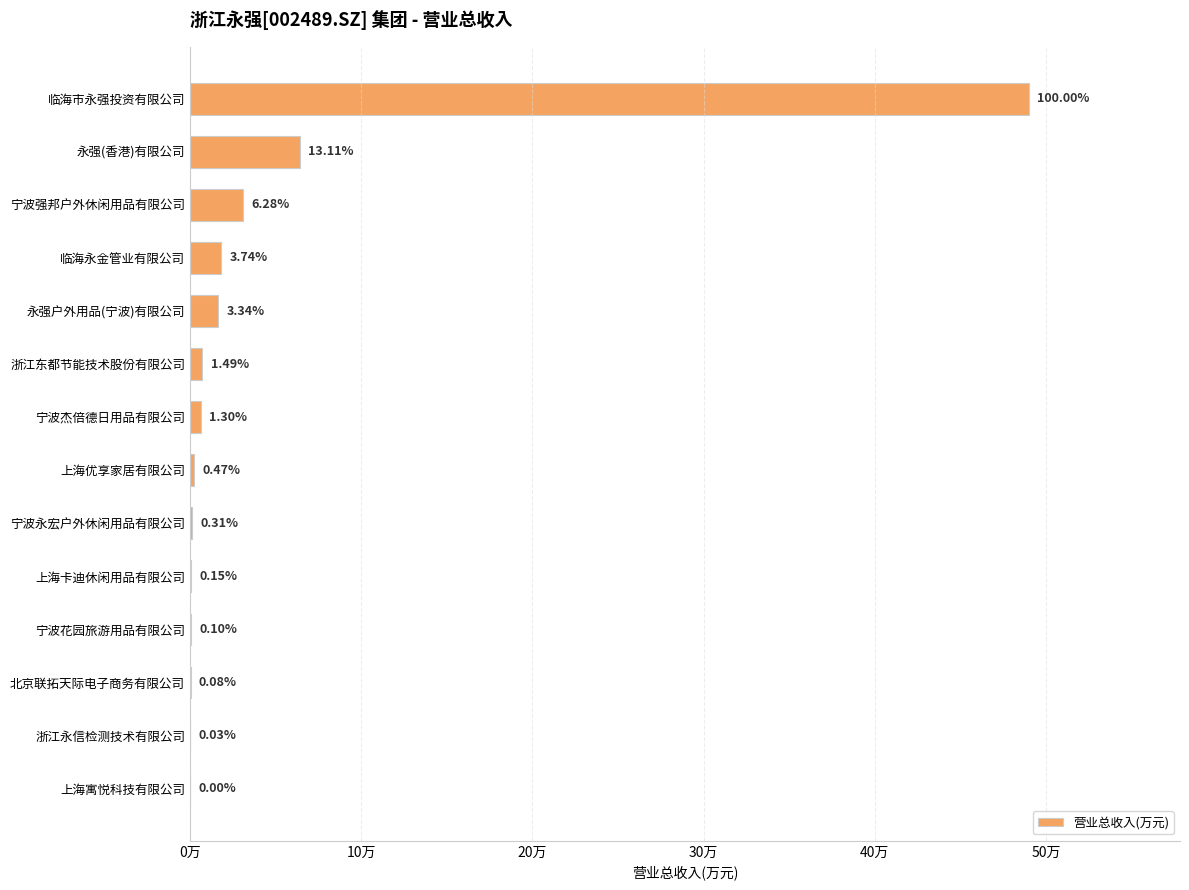

Are the bars horizontal?

Yes